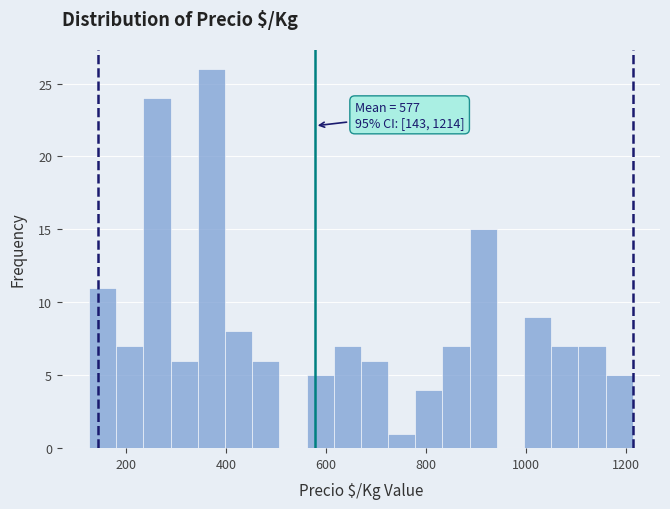

Around what value on the x-axis is the tallest bar? Give the approximate position of its centre, as read against the axis.

380